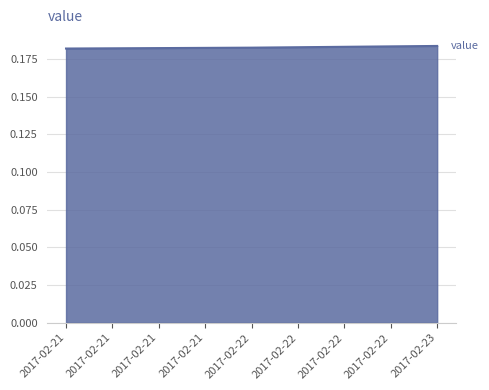

What is the sum of all values?

0.5